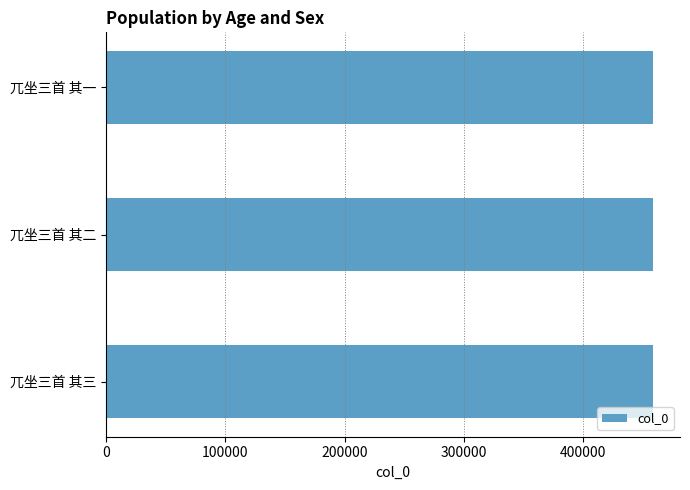

The chart shows a value of 458185 at 兀坐三首 其三. True or false?

True